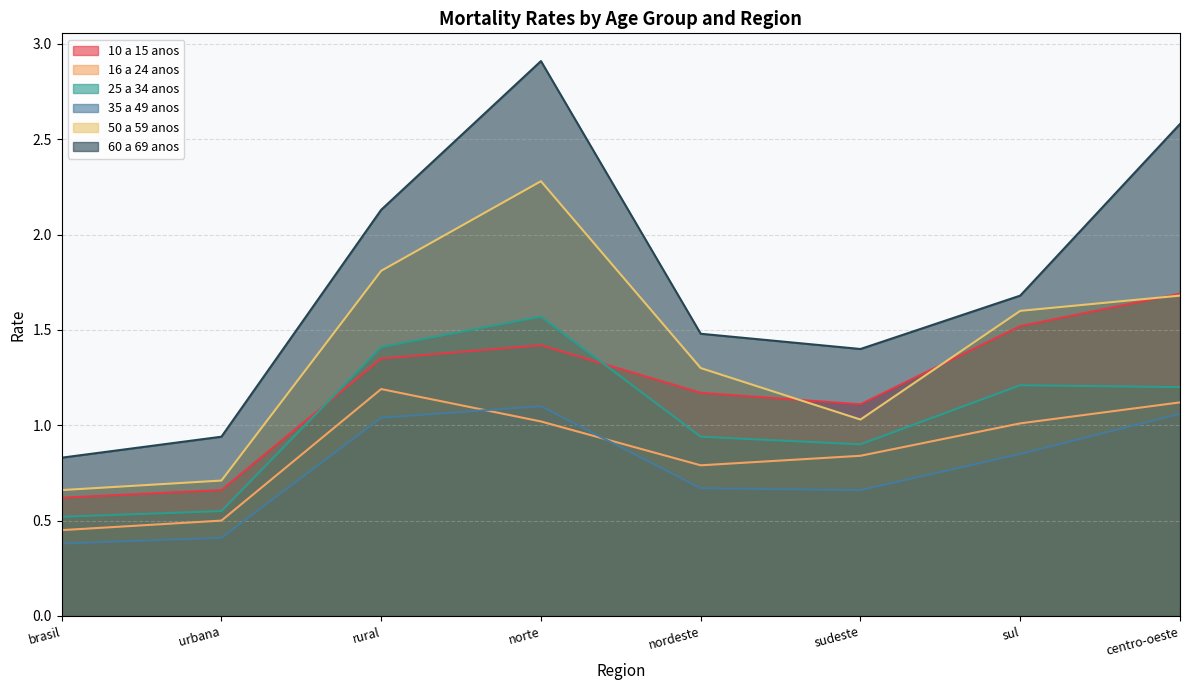

Which series changed the most between urbana and centro-oeste?

60 a 69 anos